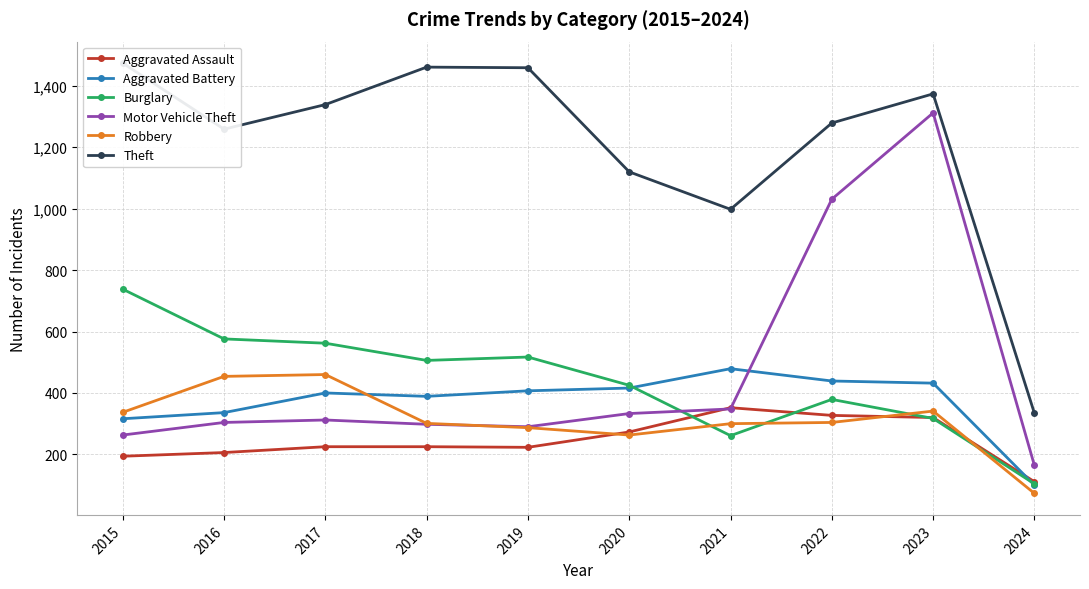

At which label does Aggravated Battery reach its peak?

2021